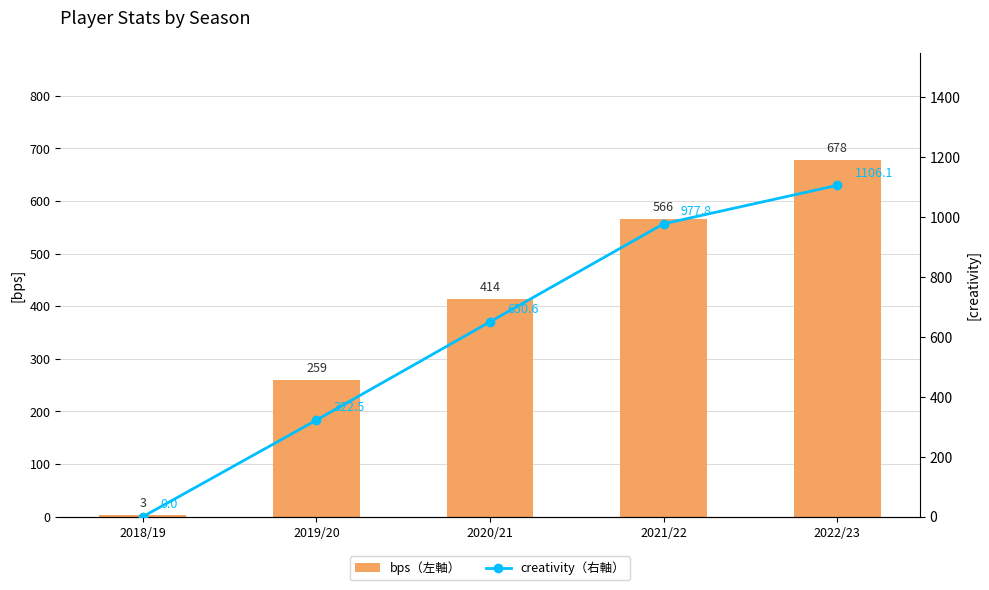

What is the value of the bps（左軸） bar at the 3rd from the left?

414.0